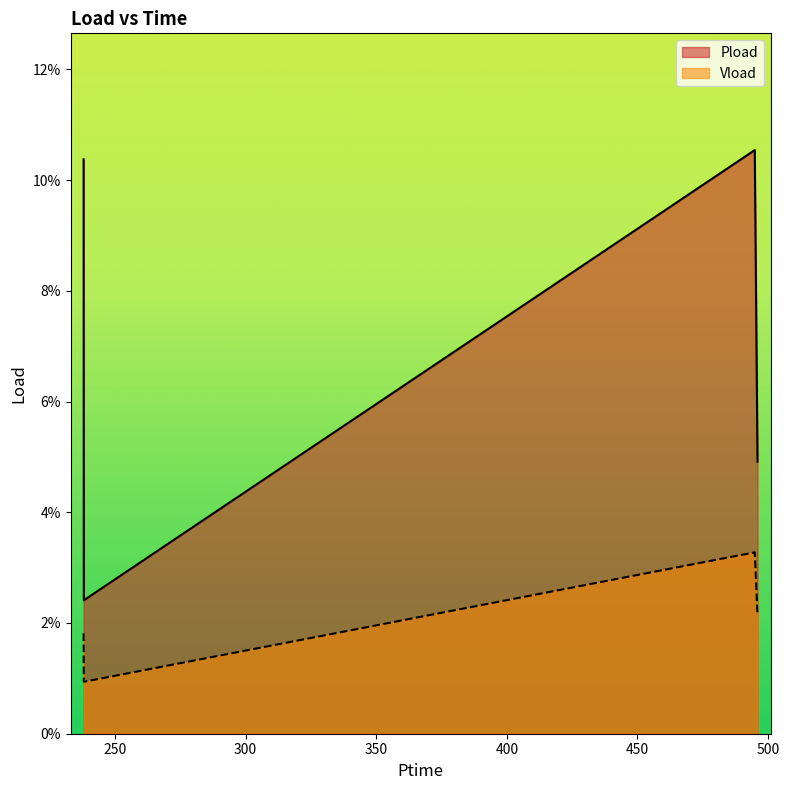

Count the Vload values in the range 0 to 1.

4